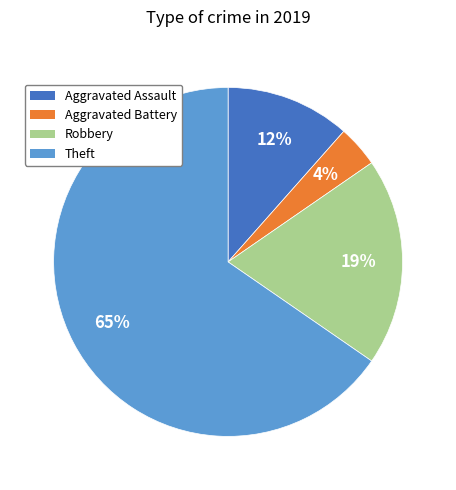

Between Aggravated Battery and Theft, which is larger?

Theft